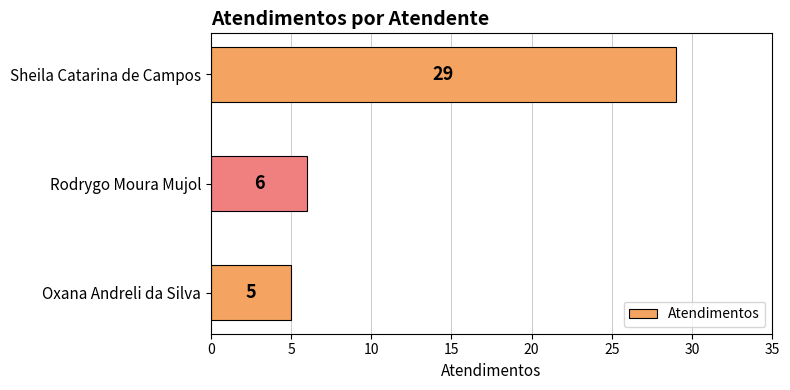

How many data points are less than 6?

1